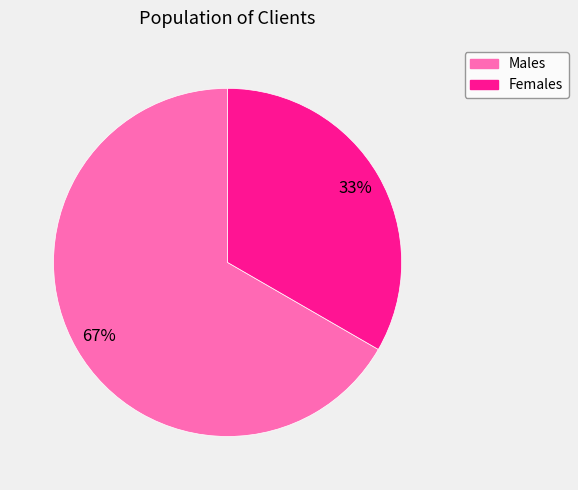

To the nearest percent, what is the average slice percentage?

50%